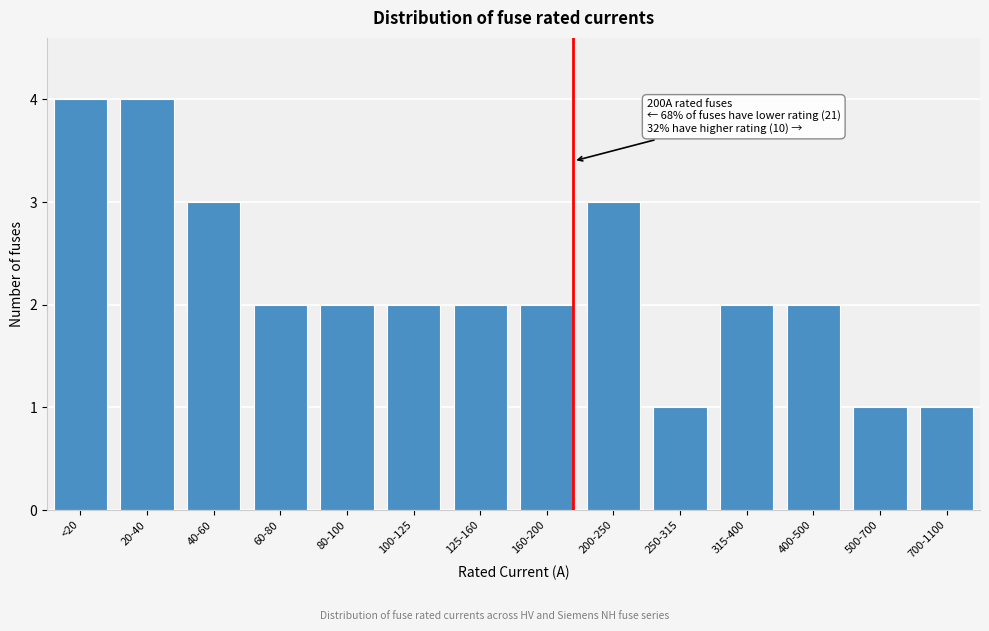

Reading left to right, what are all the values shown in this chart?

4	4	3	2	2	2	2	2	3	1	2	2	1	1